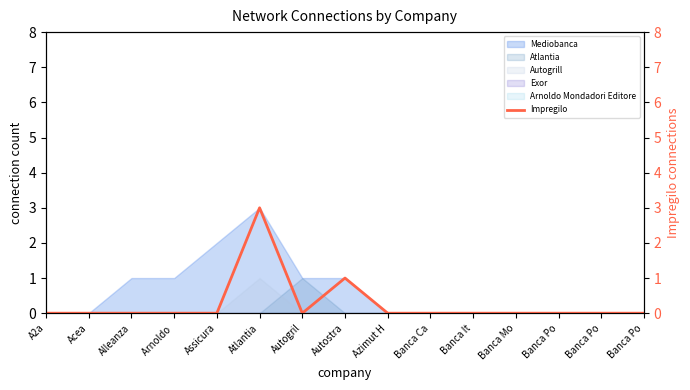

Reading left to right, list all the values displayed in this chart.

A2a=0	Acea=0	Alleanza=0	Arnoldo =0	Assicura=0	Atlantia=3	Autogril=0	Autostra=1	Azimut H=0	Banca Ca=0	Banca It=0	Banca Mo=0	Banca Po=0	Banca Po=0	Banca Po=0